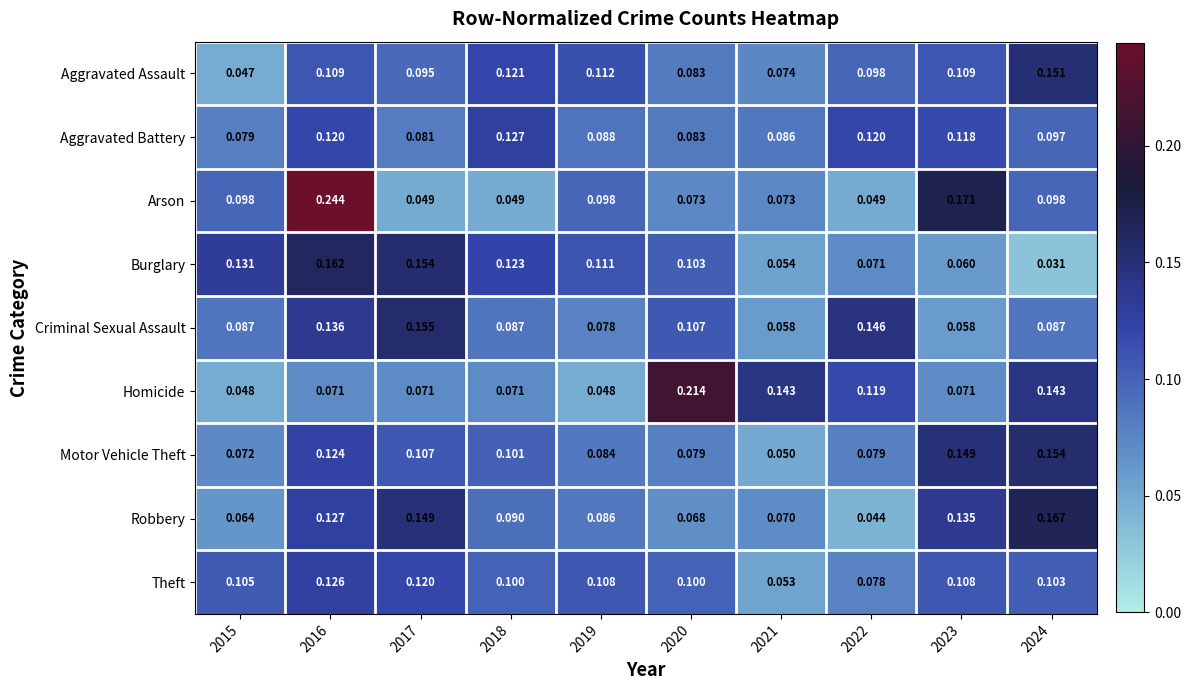

Count the number of data series in this chart.

9